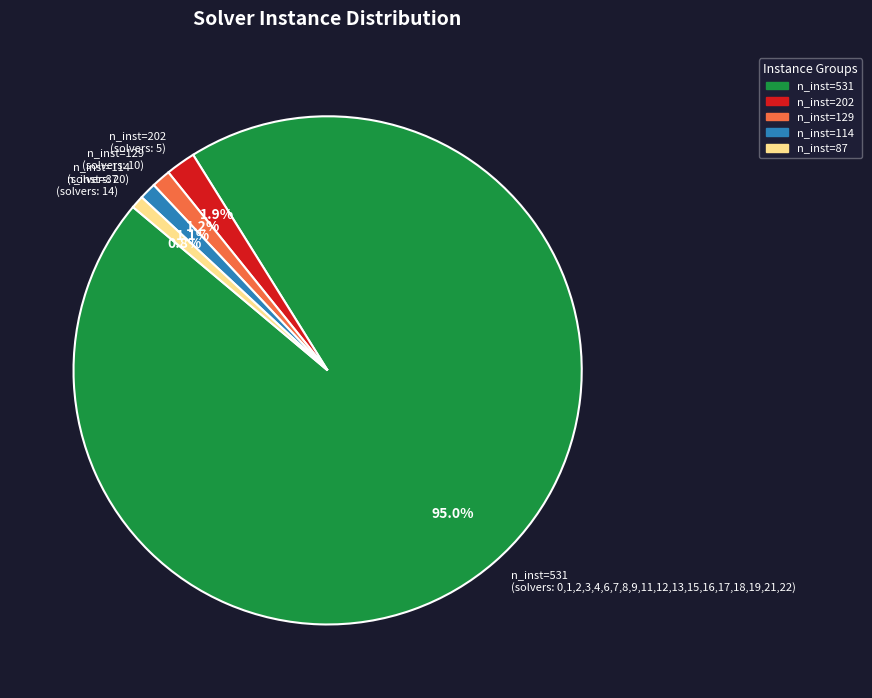

Does any single category account for the majority?

Yes